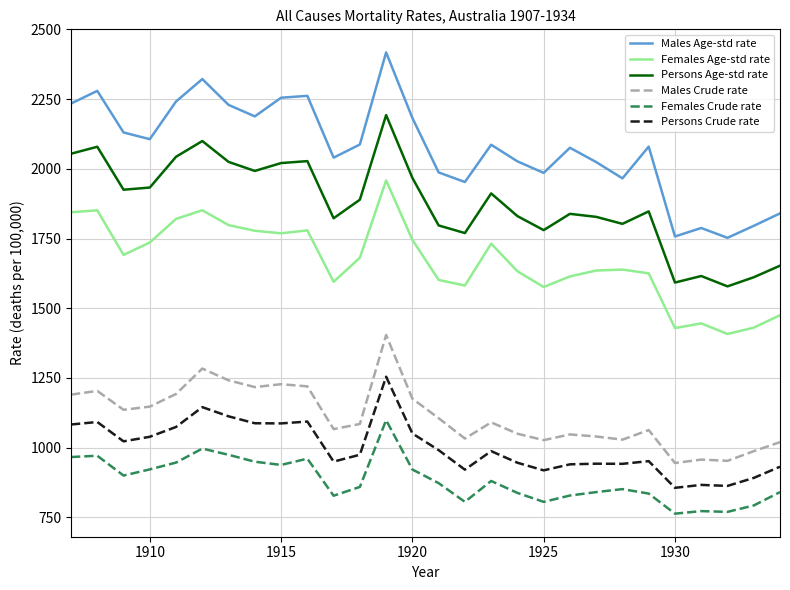

Which series has the largest total across all categories?

Males Age-std rate